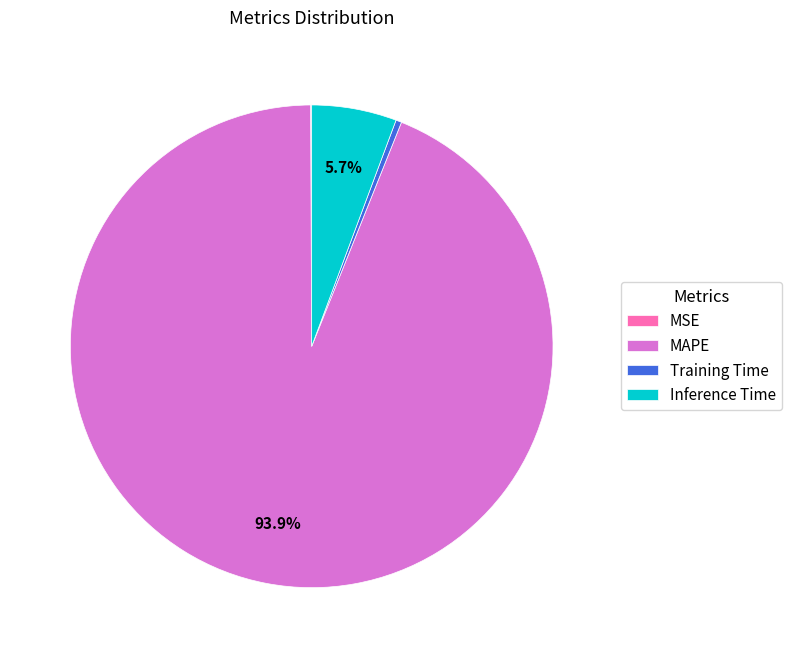

The Inference Time slice represents 1% of the pie. True or false?

False